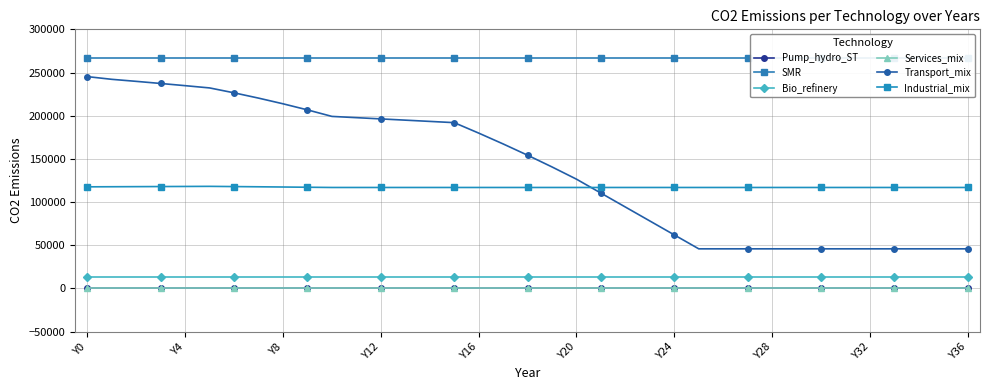

At which category is the sum across all series the highest?

Y0